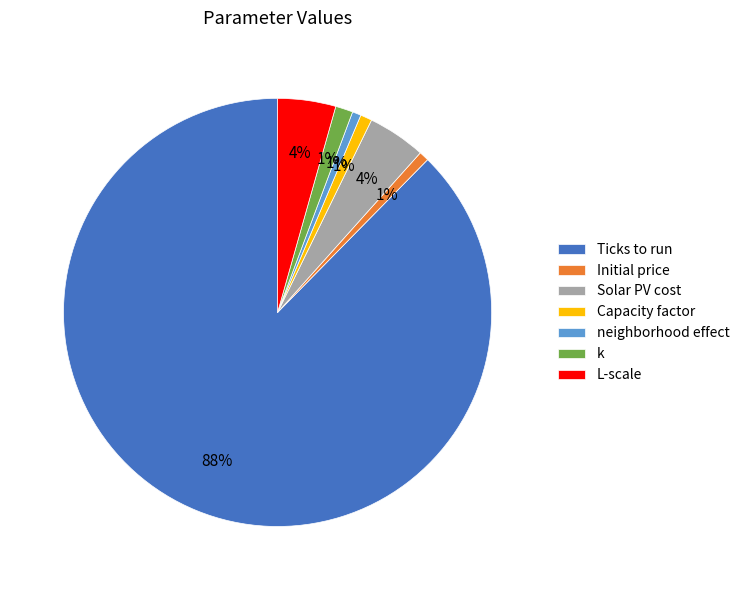

Does Ticks to run account for over 50% of the chart?

Yes